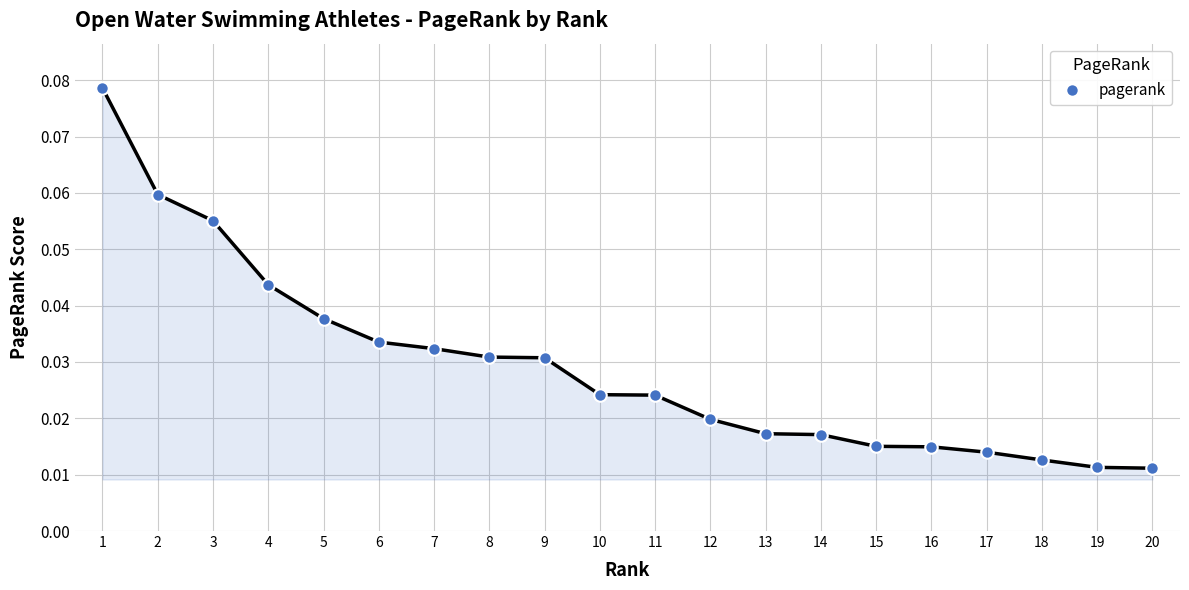

What is the sum of all values?

0.6